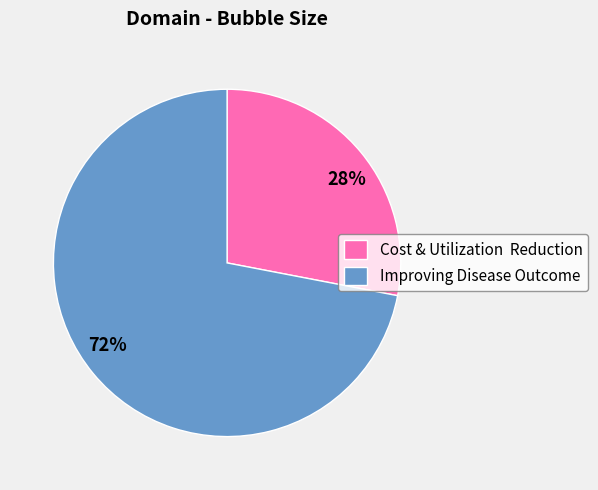

Between 72% and 28%, which is larger?

72%